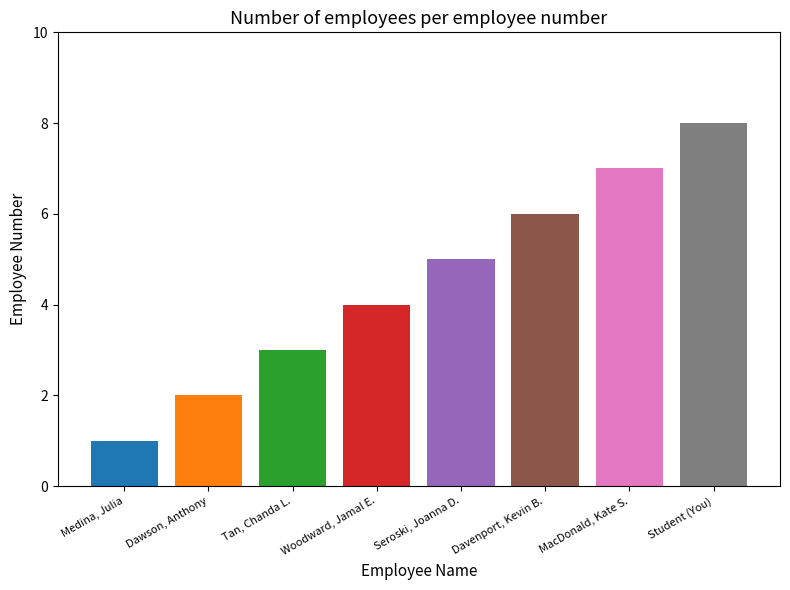

List the labels in order of value, smallest first.

Medina, Julia, Dawson, Anthony, Tan, Chanda L., Woodward, Jamal E., Seroski, Joanna D., Davenport, Kevin B., MacDonald, Kate S., Student (You)